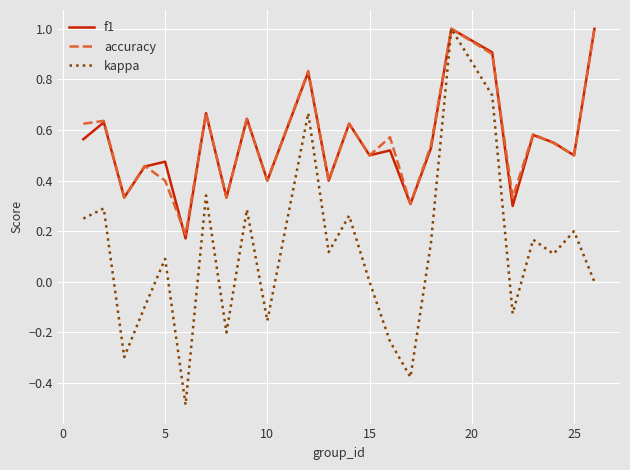

What is the difference between the second highest and second lowest values in the kappa series?

1.1